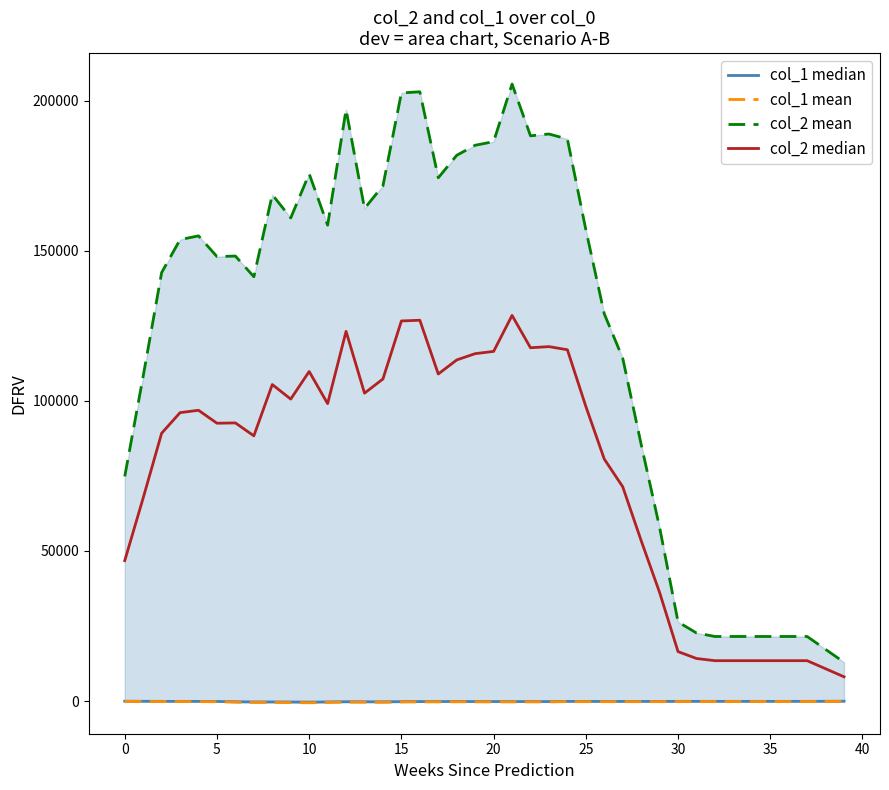

Reading left to right, list all the values displayed in this chart.

col_1 median: -69.1	-93.7	-120.9	-119.5	-123.1	-152.7	-244.0	-302.7	-309.3	-329.3	-371.7	-297.9	-239.5	-251.4	-268.6	-208.9	-184.9	-181.8	-164.5	-179.2	-176.3	-185.3	-182.7	-184.3	-129.7	-138.2	-135.8	-138.1	-137.8	-137.2	-120.8	-120.1	-120.0	-120.0	-120.0	-120.0	-120.0	-120.0	-96.0	-72.0
col_1 mean: -110.6	-149.9	-193.4	-191.2	-197.0	-244.3	-390.4	-484.3	-494.9	-526.9	-594.7	-476.6	-383.2	-402.2	-429.8	-334.2	-295.8	-290.9	-263.2	-286.7	-282.1	-296.5	-292.3	-294.9	-207.5	-221.1	-217.3	-221.0	-220.5	-219.5	-193.3	-192.2	-192.0	-192.0	-192.0	-192.0	-192.0	-192.0	-153.6	-115.2
col_2 mean: 74854.7	108288.0	142789.1	153782.1	155032.0	148132.5	148293.1	141407.0	168753.9	161006.7	175714.2	158589.4	197129.3	164162.2	171731.8	202669.1	203049.6	174387.5	181883.5	185230.1	186429.8	205621.4	188375.0	188978.9	187307.2	157094.1	129032.3	114251.5	85535.0	57868.8	26347.5	22668.8	21504.0	21504.0	21504.0	21504.0	21504.0	21504.0	17203.2	12902.4
col_2 median: 46784.2	67680.0	89243.2	96113.8	96895.0	92582.8	92683.2	88379.4	105471.2	100629.2	109821.4	99118.4	123205.8	102601.4	107332.4	126668.2	126906.0	108992.2	113677.2	115768.8	116518.6	128513.4	117734.4	118111.8	117067.0	98183.8	80645.2	71407.2	53459.4	36168.0	16467.2	14168.0	13440.0	13440.0	13440.0	13440.0	13440.0	13440.0	10752.0	8064.0